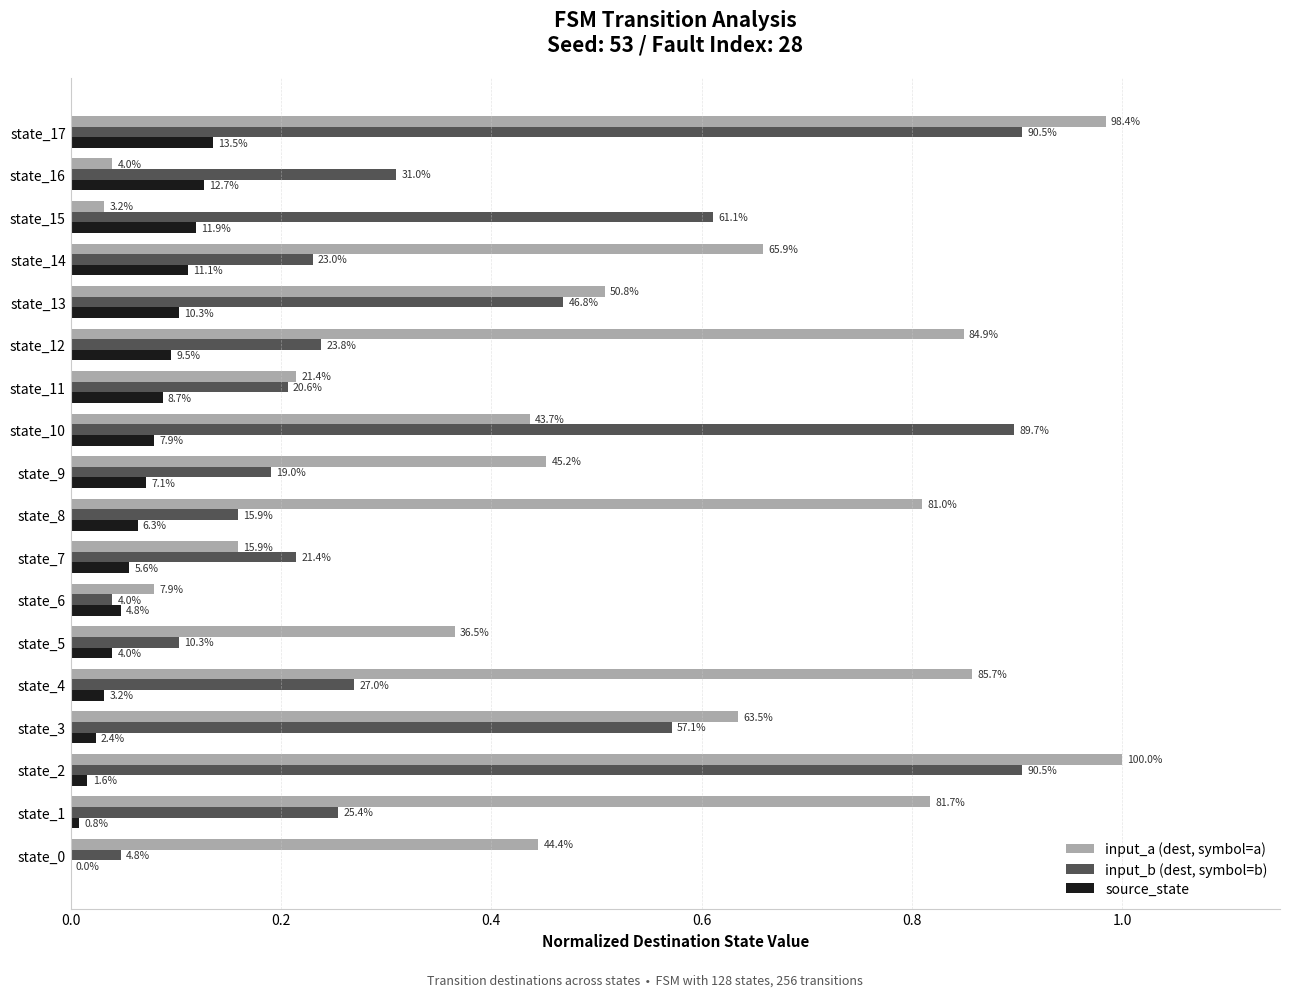

Which series has the largest total across all categories?

input_a (dest, symbol=a)